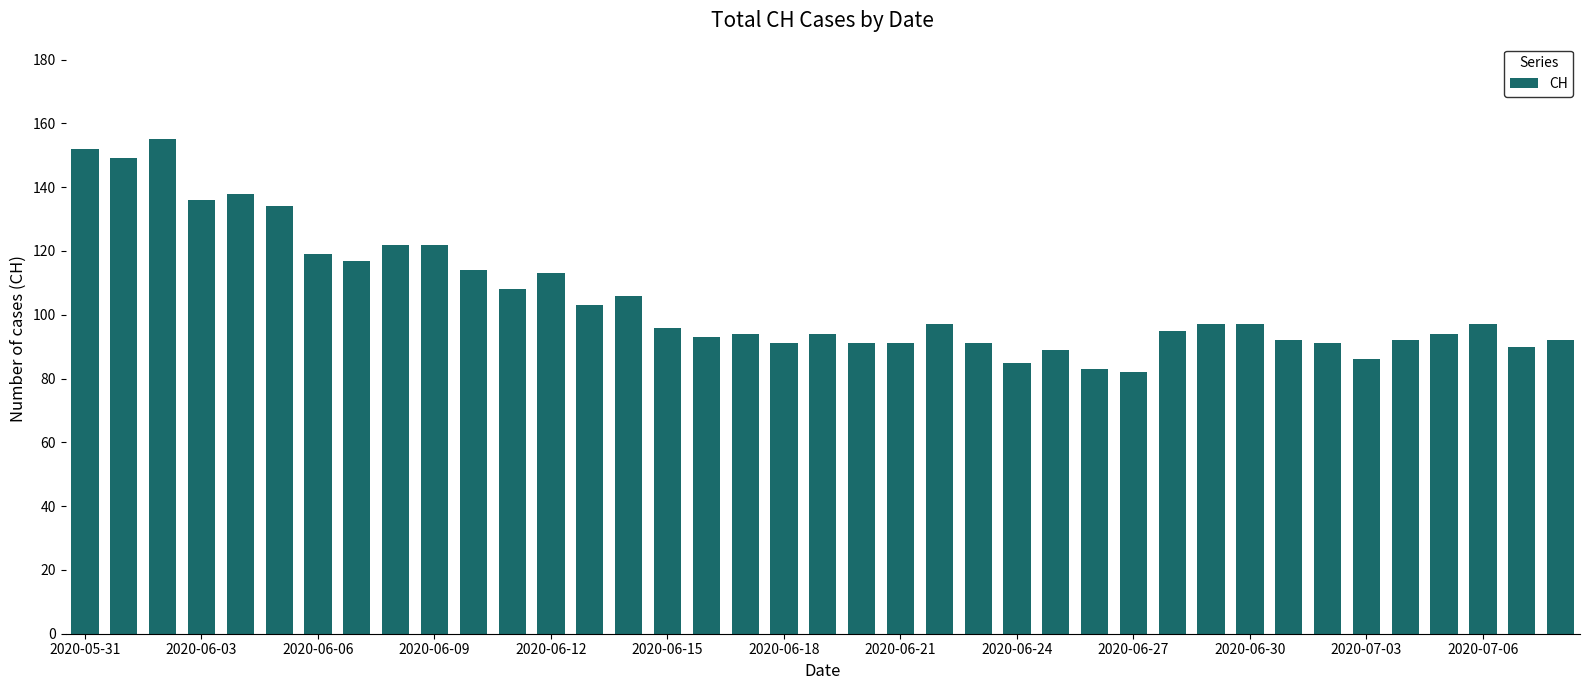

How many bars are there in total?

39